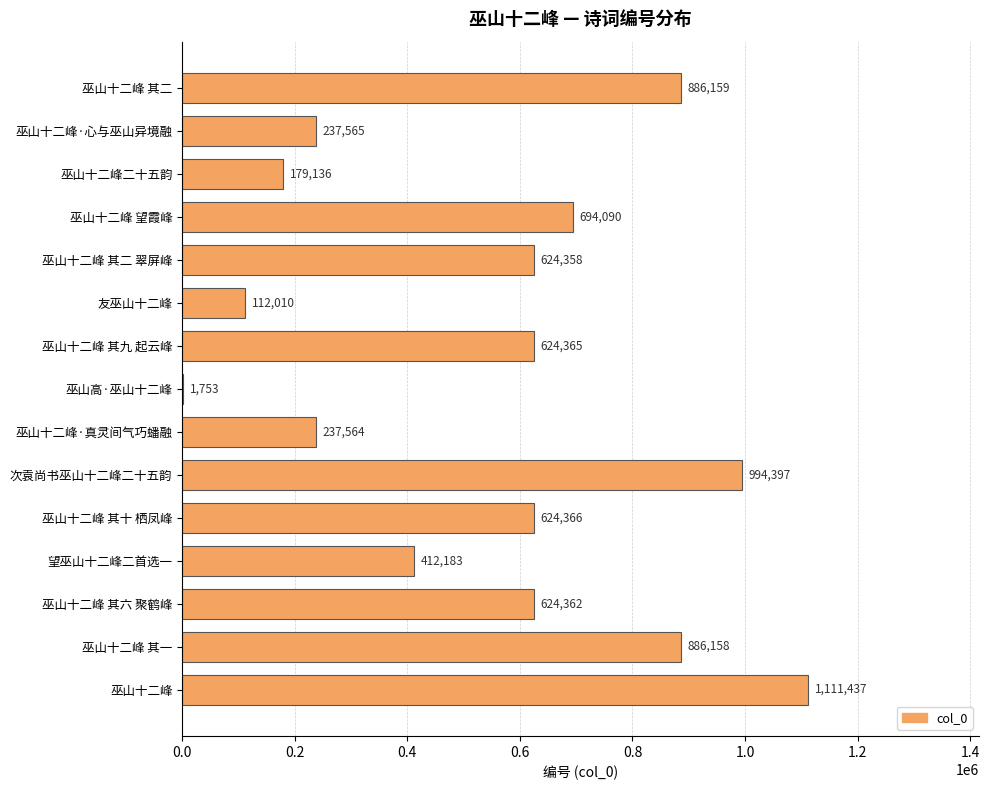

The value at 次袁尚书巫山十二峰二十五韵 is 1732539. True or false?

False